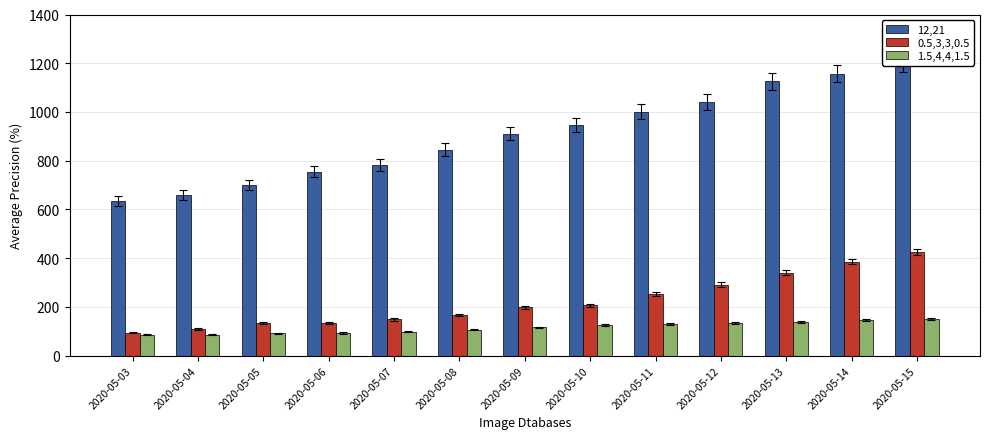

The value of 12,21 at 2020-05-12 is 1464. True or false?

False